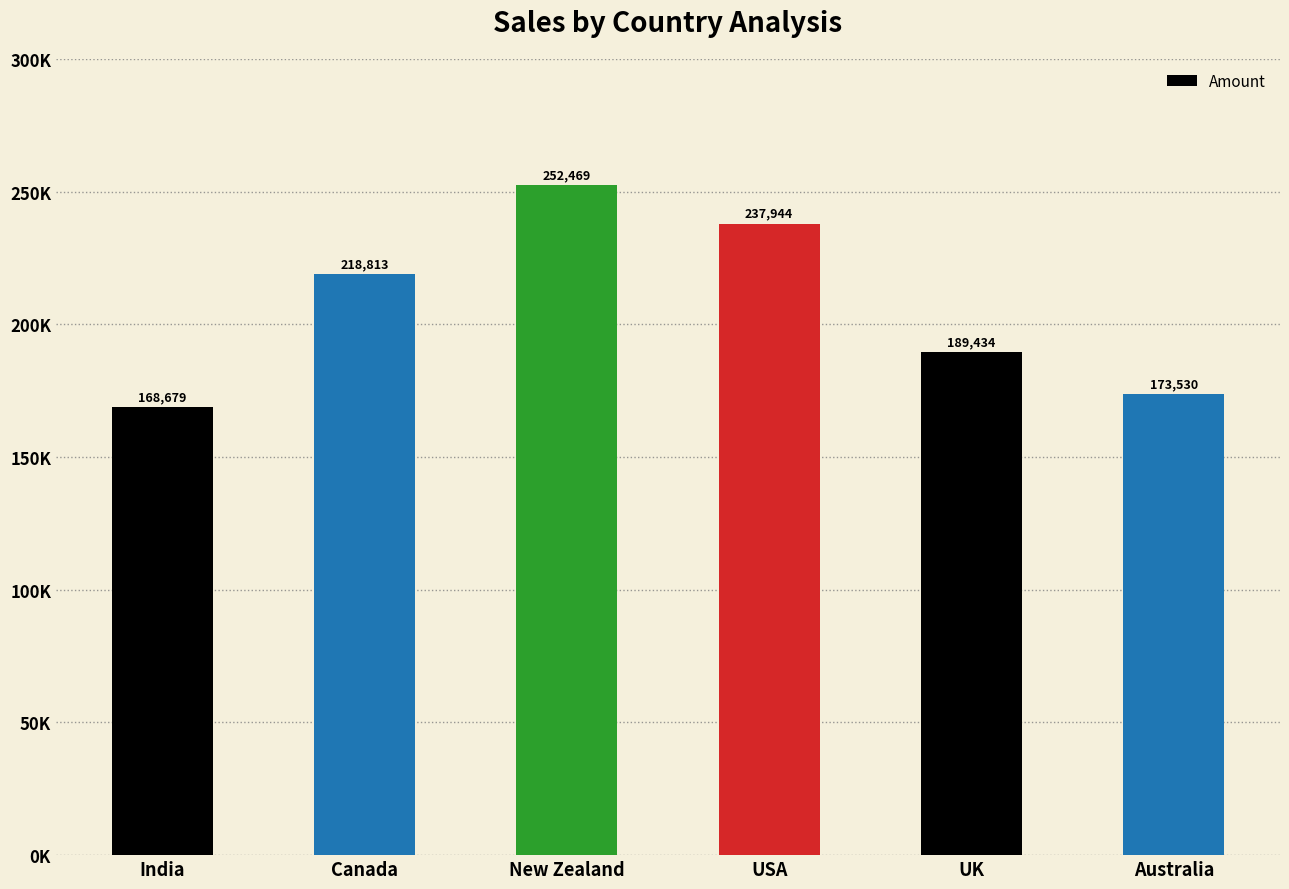

Approximately how many times larger is the value at UK compared to USA?

0.8